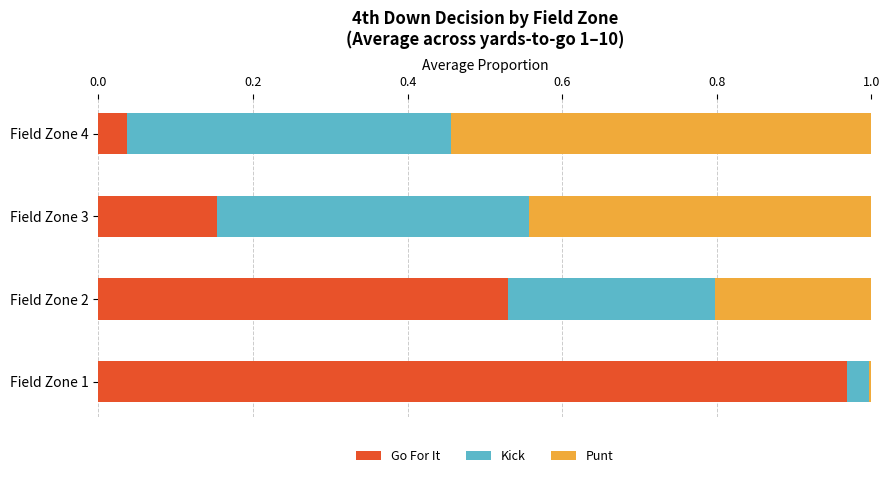

The value of Go For It at Field Zone 4 is 0.1. True or false?

False